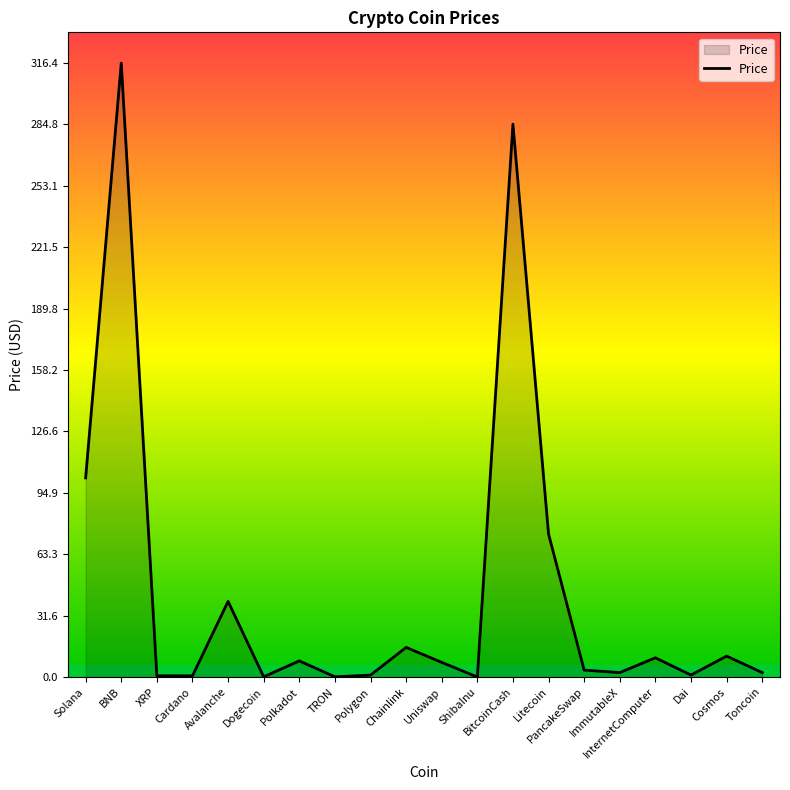

Does the chart display data point markers on the line(s)?

No